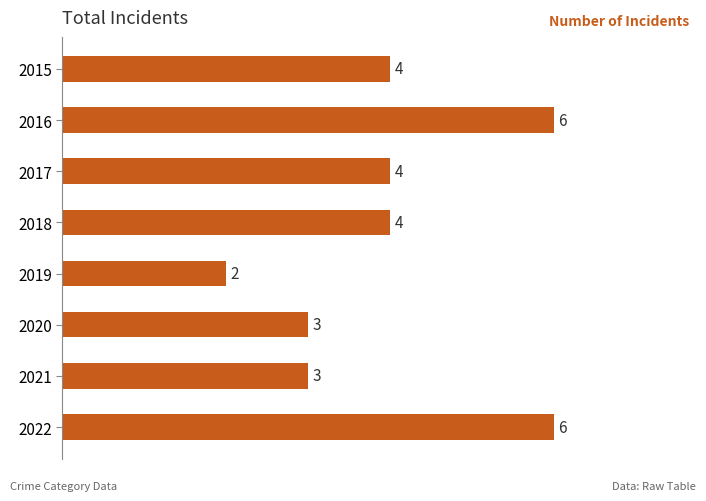

The value at 2021 is 1. True or false?

False